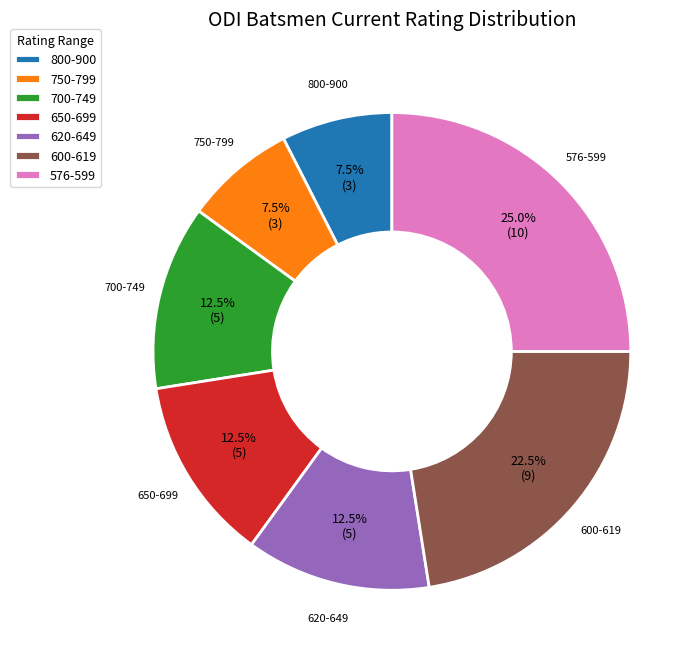

Which category has the biggest portion of the pie?

576-599